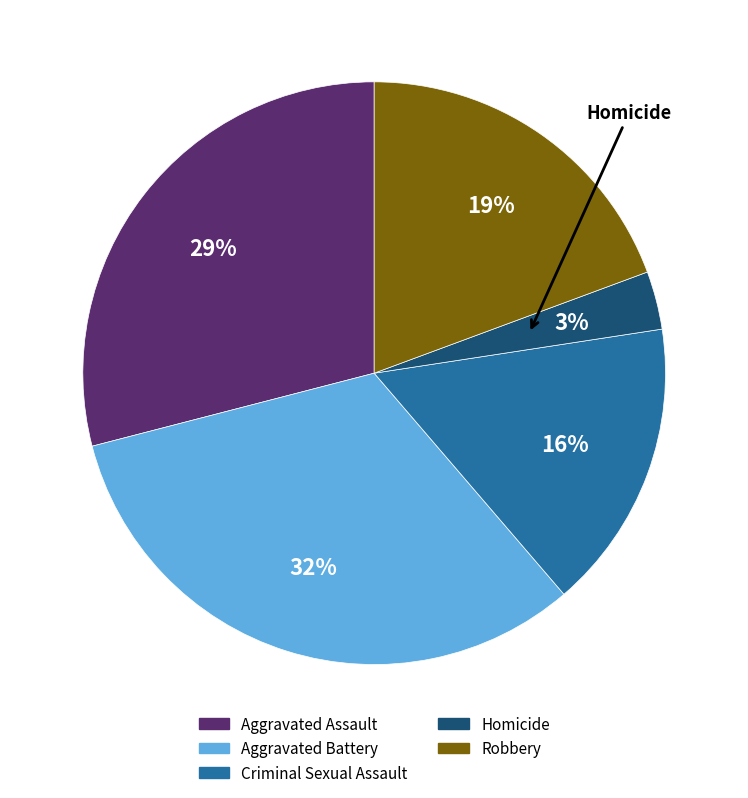

Count the number of slices in the pie.

5